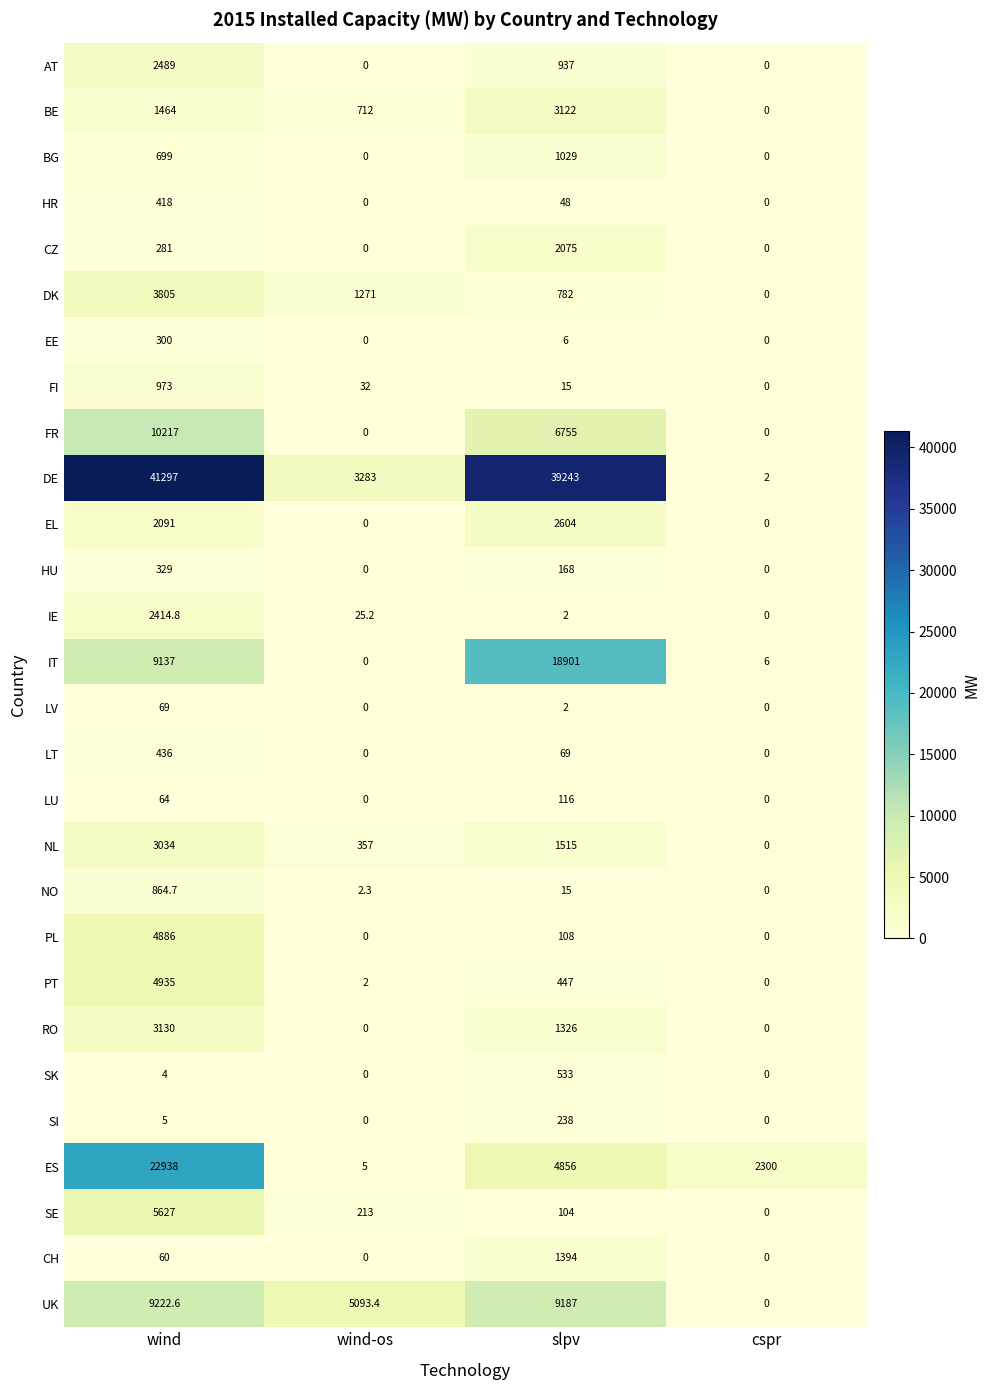

What is the total value across all series at wind?

131190.1